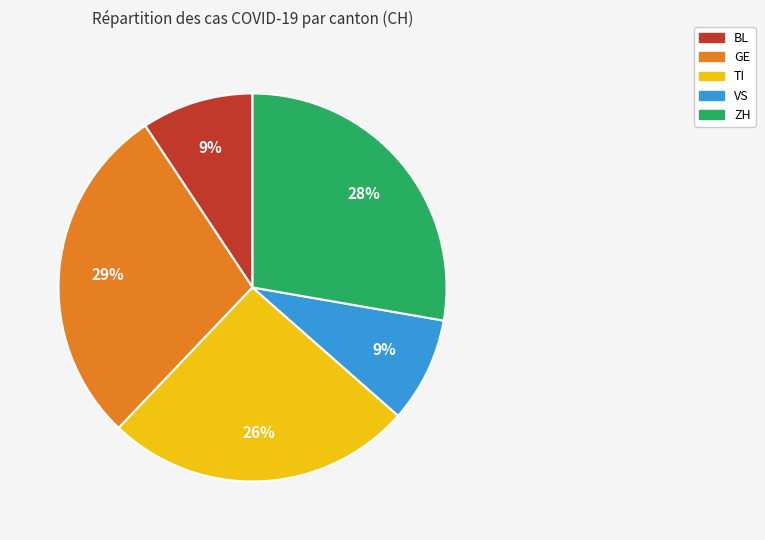

What is the ratio of the value at BL to the value at GE?

0.3